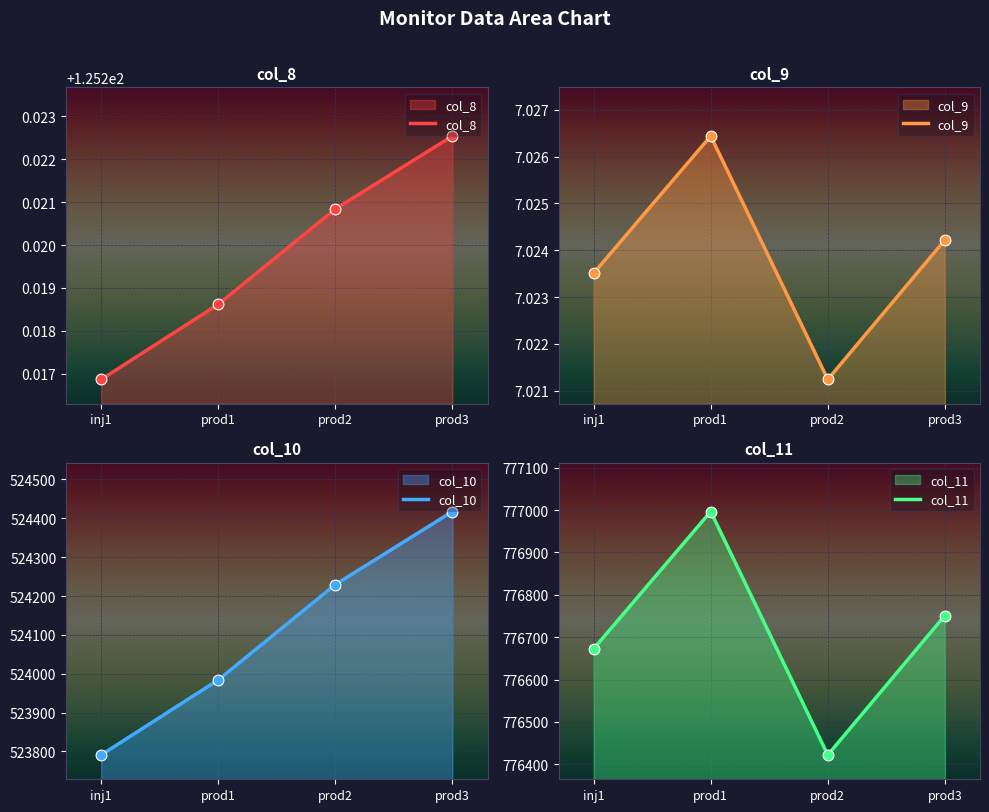

What are all the series names shown in the legend?

col_8, col_9, col_10, col_11